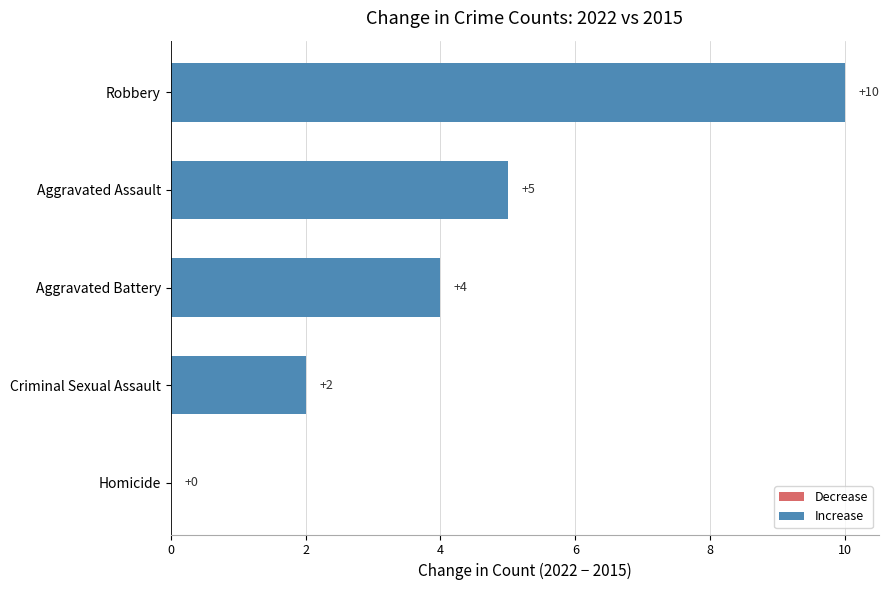

Does the chart contain stacked bars?

No